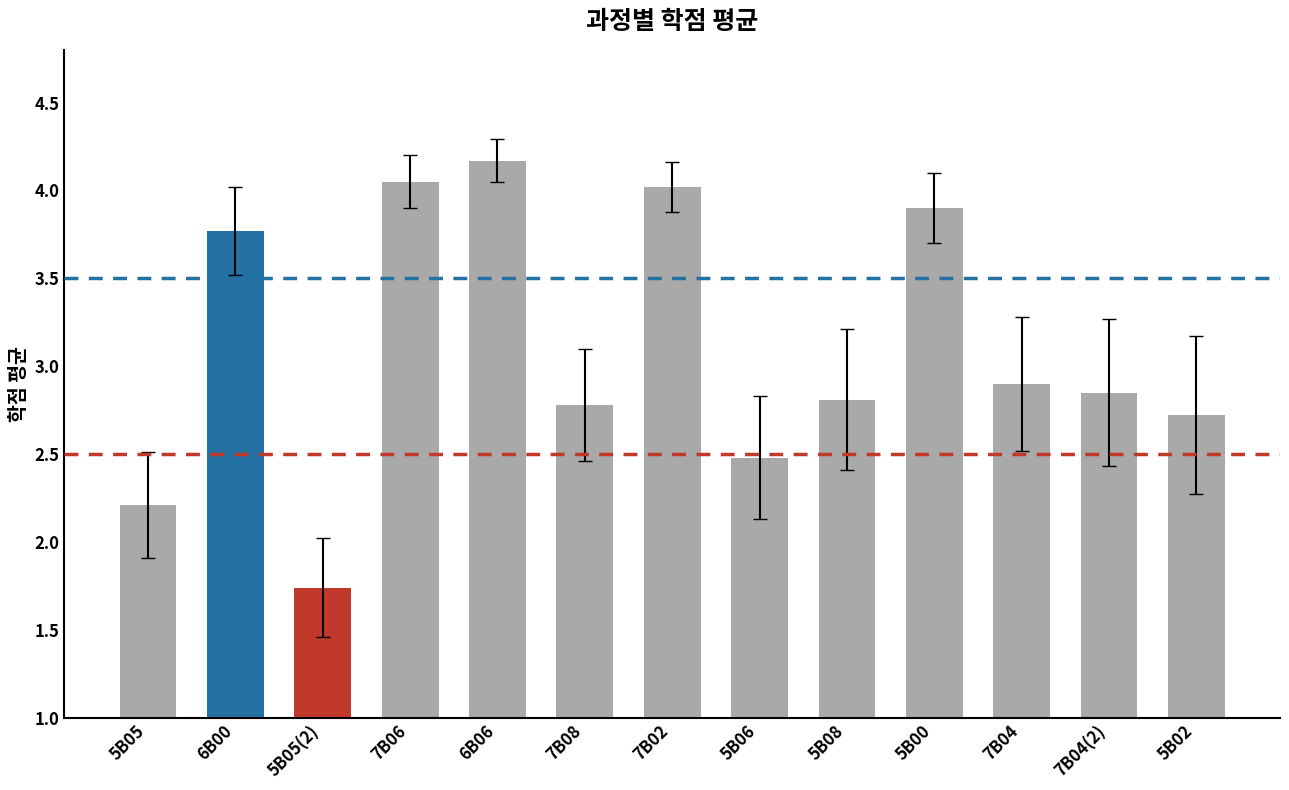

What is the change in value from 7B06 to 7B04(2)?

-1.2